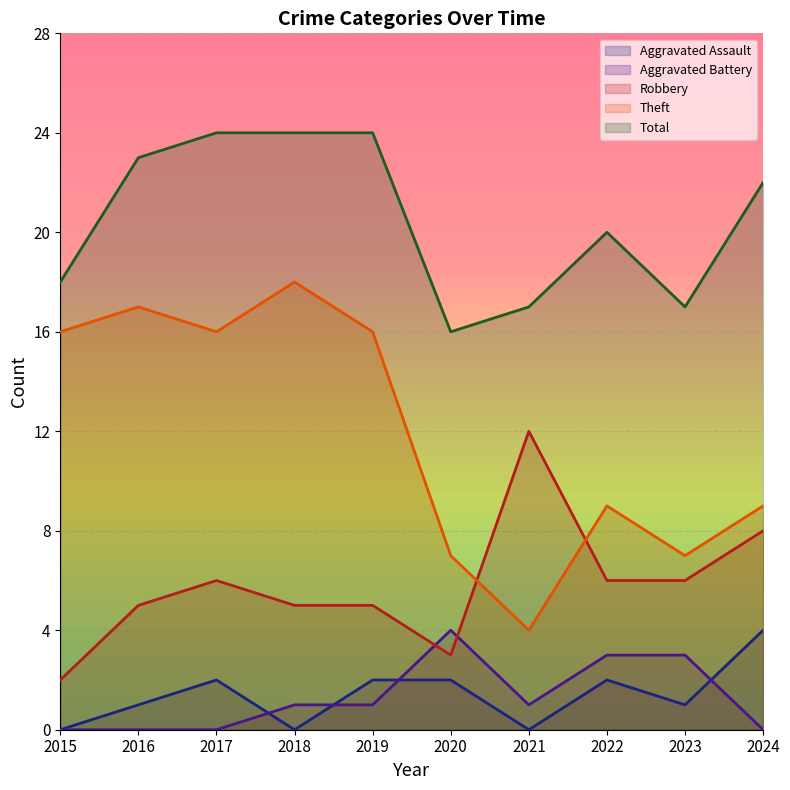

True or false: Total and Aggravated Assault intersect in this chart.

False